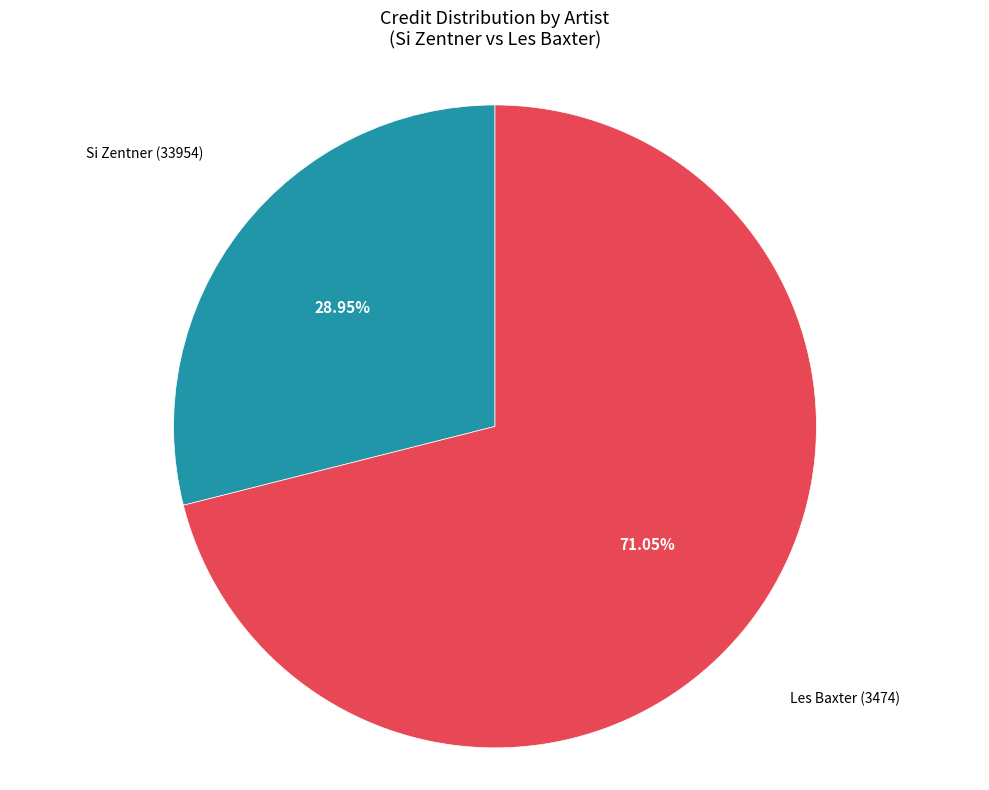

Which slice represents more than half of the pie?

Les Baxter (3474)